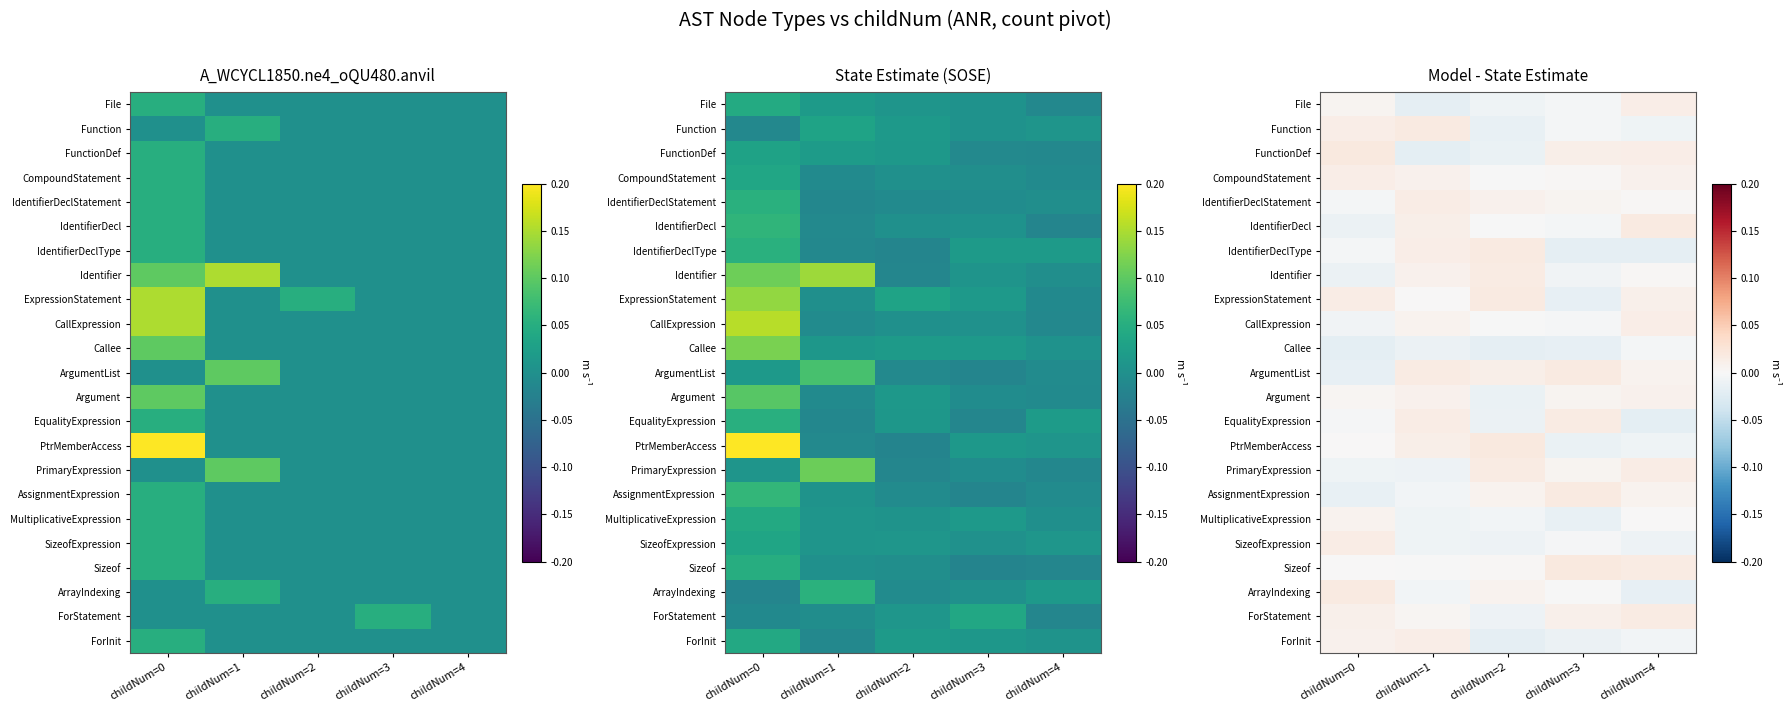

List the series in order of their peak value, highest first.

PtrMemberAccess, FunctionDef, Sizeof, ArrayIndexing, ExpressionStatement, ArgumentList, IdentifierDecl, Function, AssignmentExpression, IdentifierDeclType, PrimaryExpression, EqualityExpression, ForStatement, Identifier, SizeofExpression, IdentifierDeclStatement, File, ForInit, CompoundStatement, CallExpression, Argument, MultiplicativeExpression, Callee